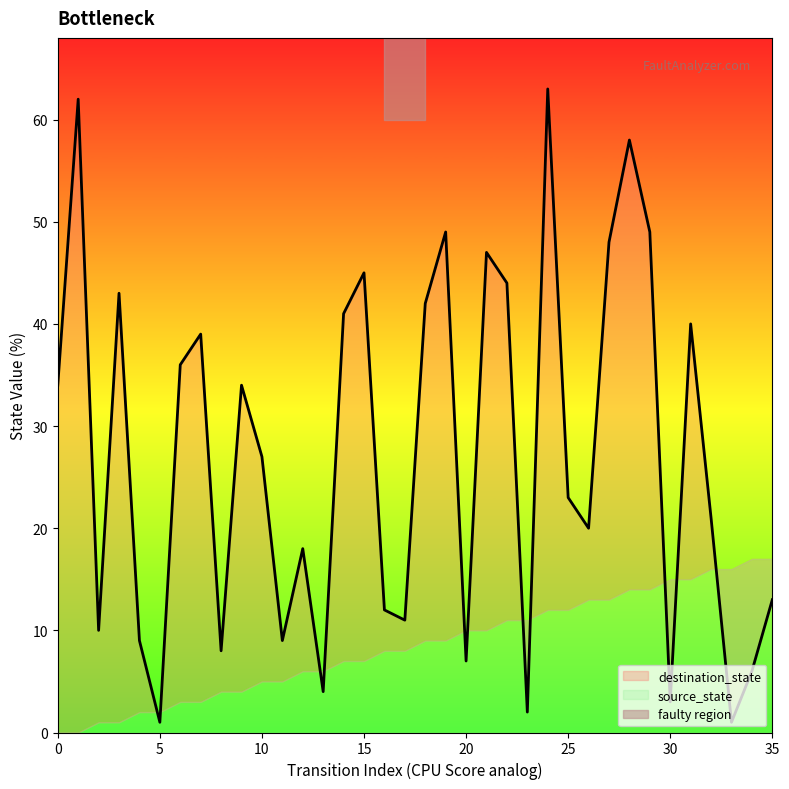

How many points are higher than both their immediate neighbors (excluding endpoints)?

11